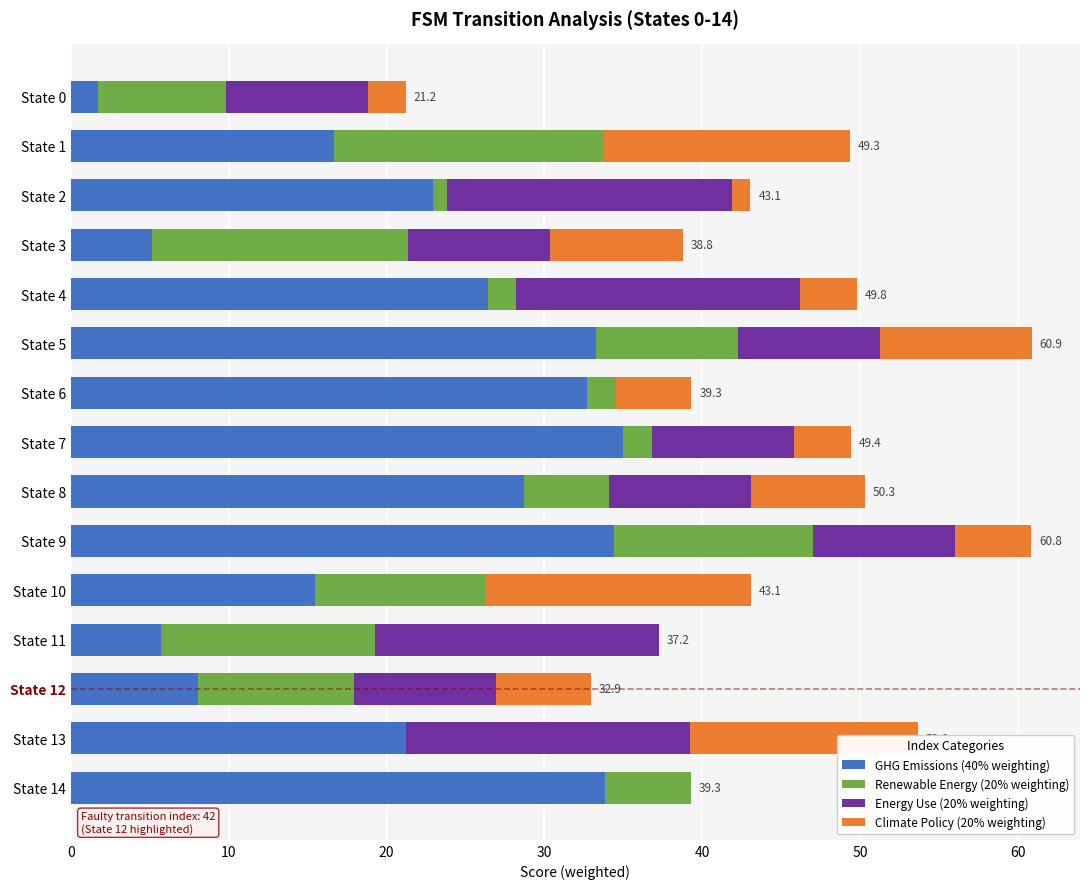

What is the maximum value for GHG Emissions (40% weighting)?

35.0